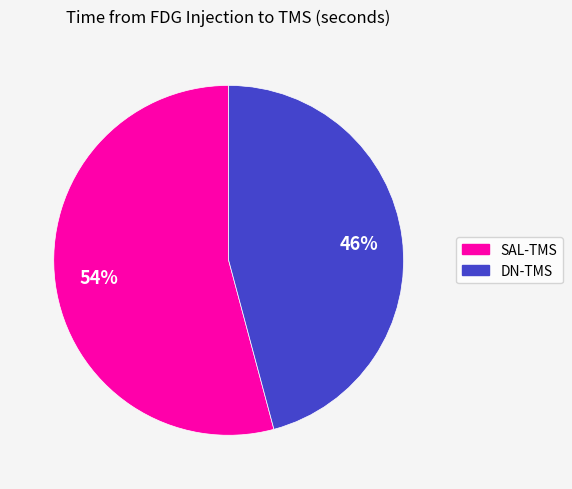

Is there a majority slice in this chart?

Yes